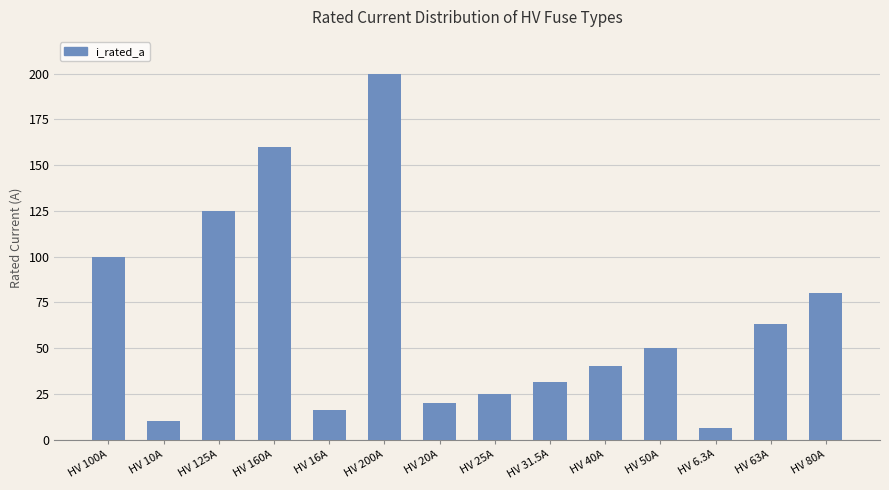

What is the ratio of the value at HV 125A to the value at HV 50A?

2.5